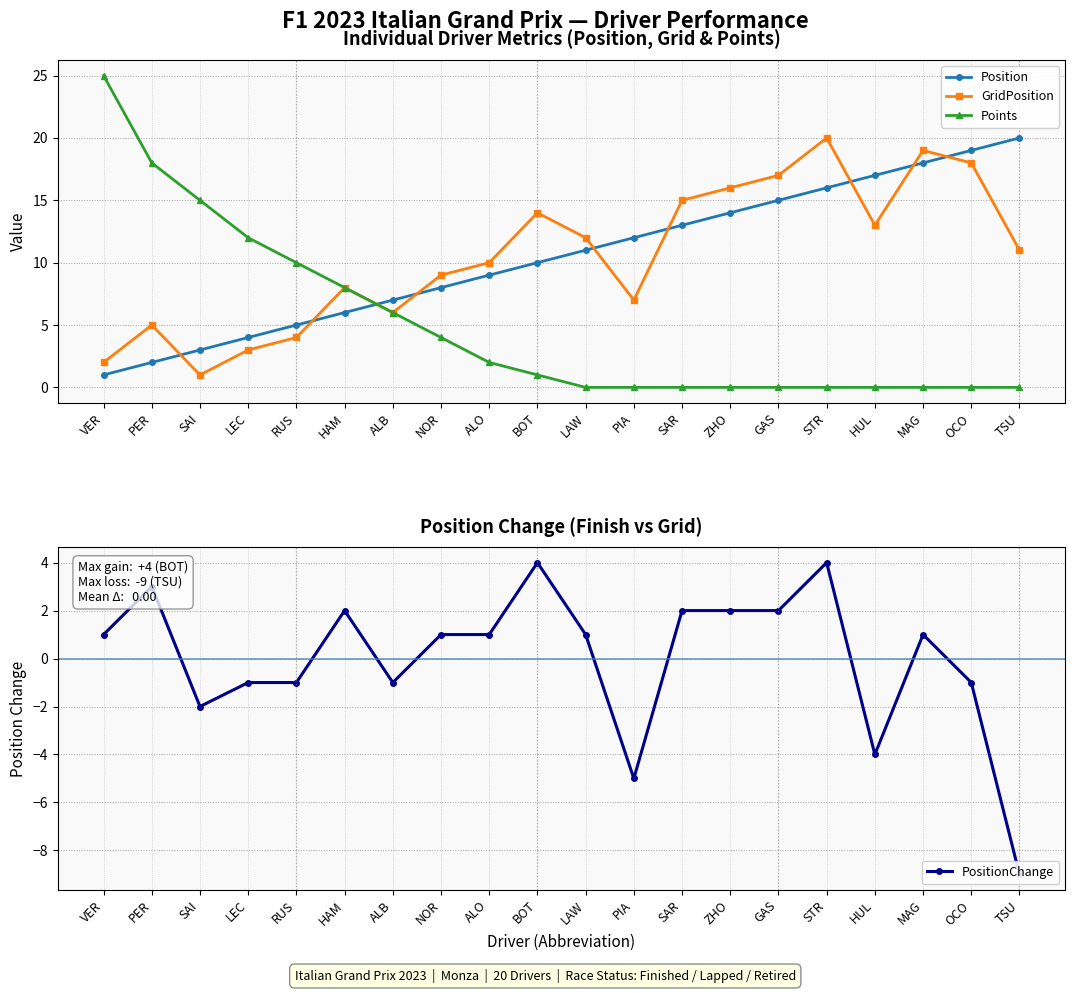

Between PER and RUS, which is larger?

RUS